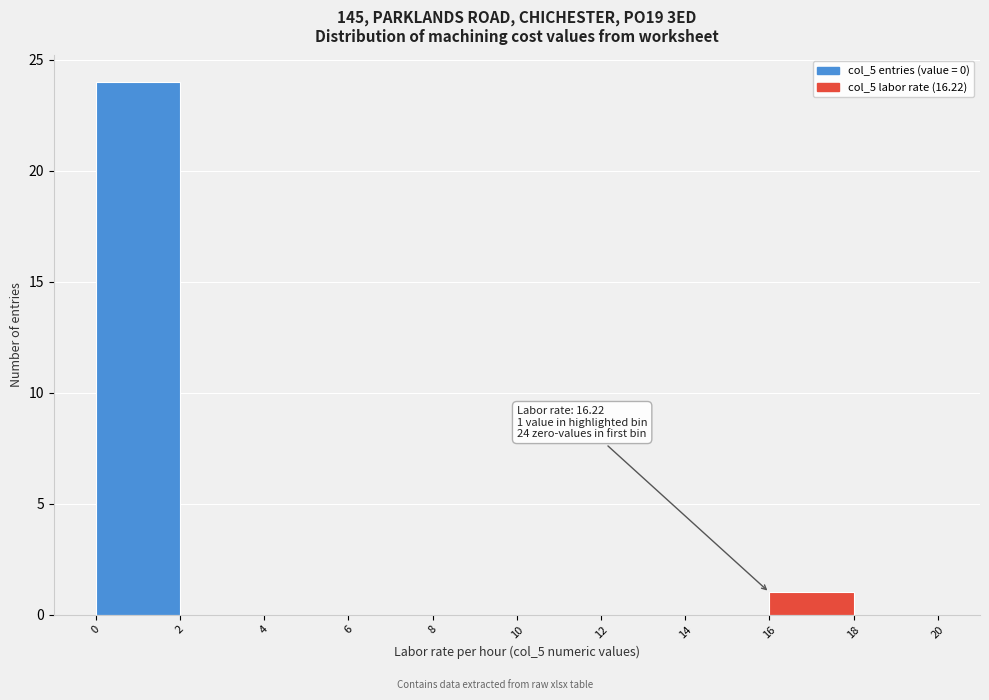

Which range on the x-axis has the tallest bar?

0 to 2